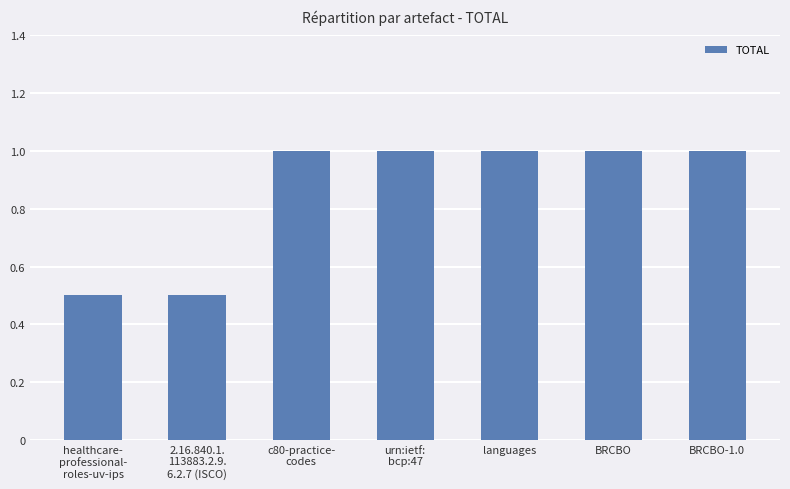

The chart shows a value of 0.3 at healthcare-
professional-
roles-uv-ips. True or false?

False